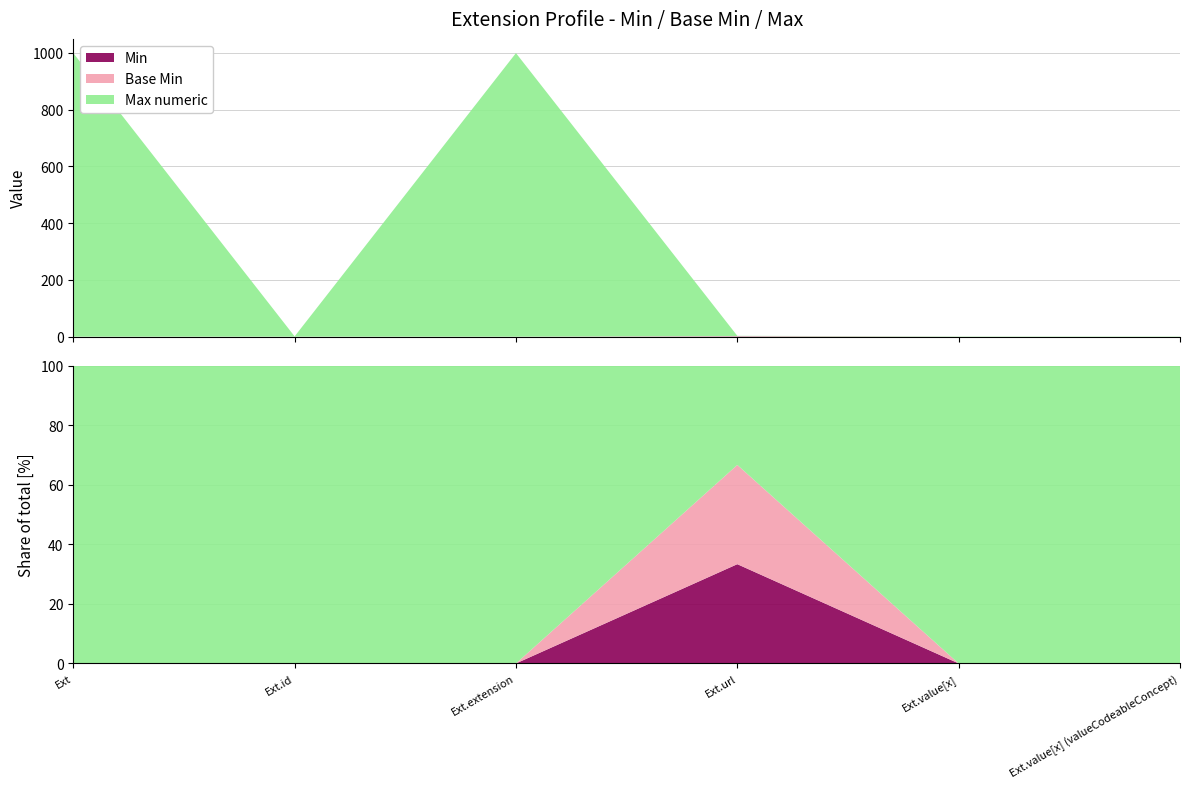

Reading left to right, list all the values displayed in this chart.

Min: 0	0	0	1	0	0
Base Min: 0	0	0	1	0	0
Max numeric: 999	1	999	1	1	1